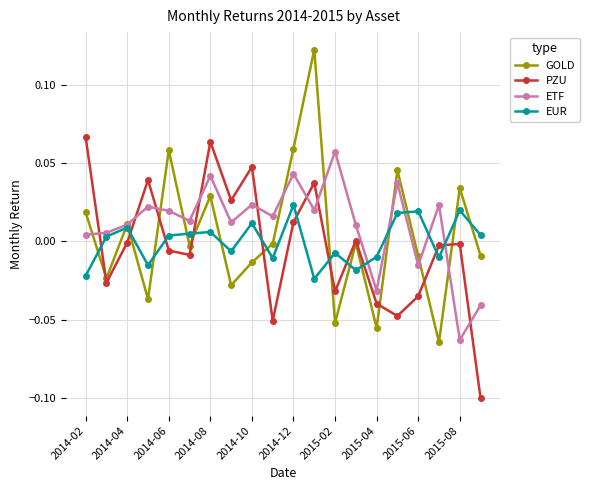

Which series ends up on top after the final intersection of EUR and PZU?

EUR